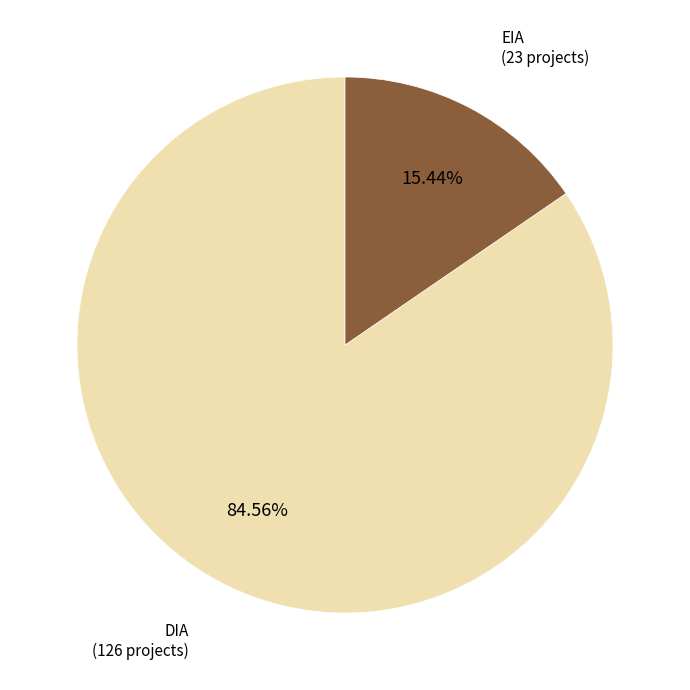

To the nearest percent, what is the difference between the DIA and EIA slice percentages?

69%